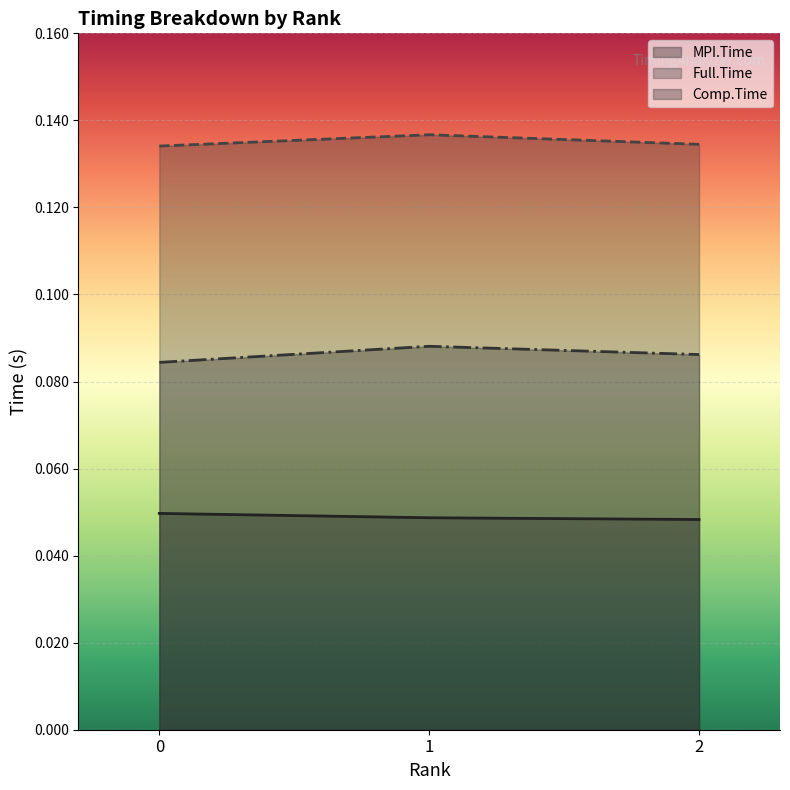

What is the minimum value for Full.Time?

0.1